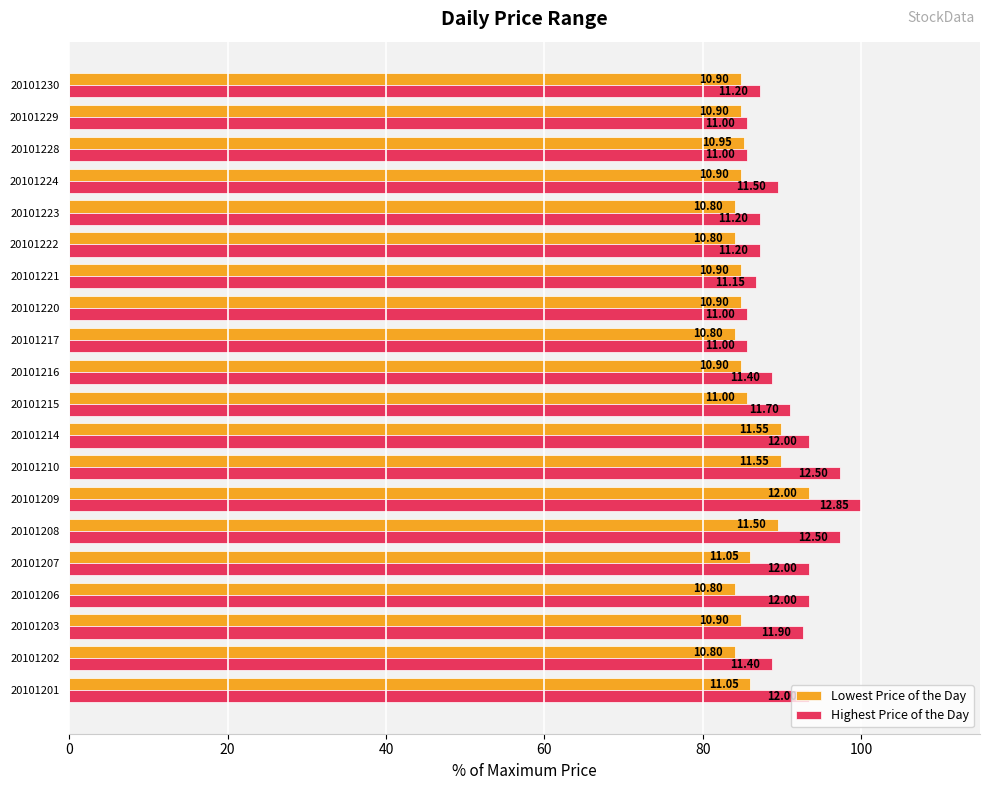

What are all the series names shown in the legend?

Lowest Price of the Day, Highest Price of the Day